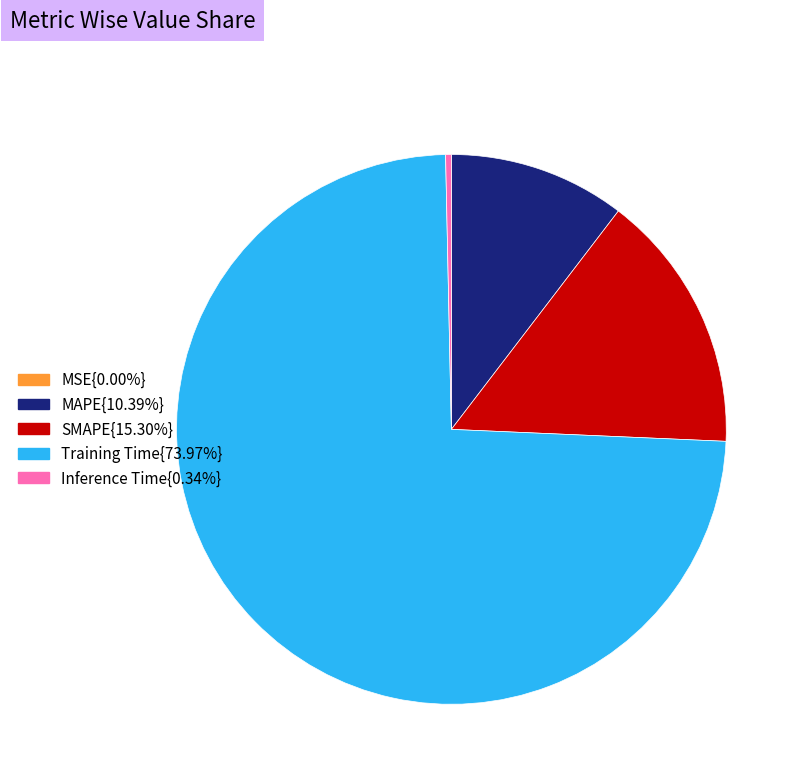

Does MAPE{10.39%} represent more than half of the total?

No